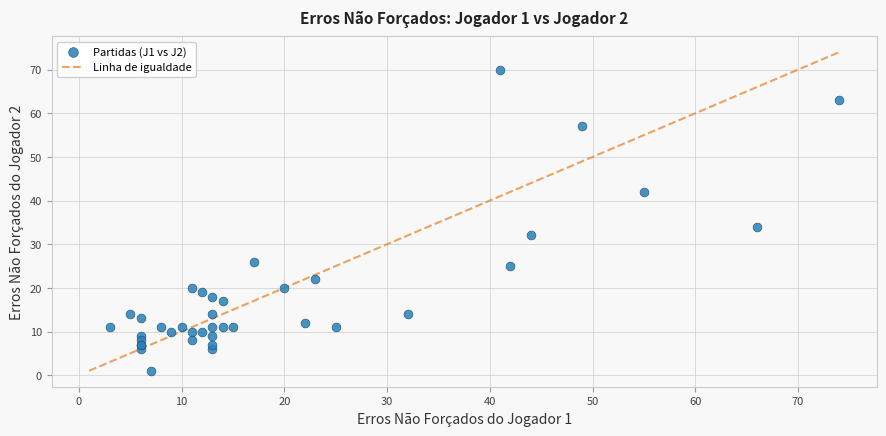

What Y value in the scatter plot is closest to 35?

34